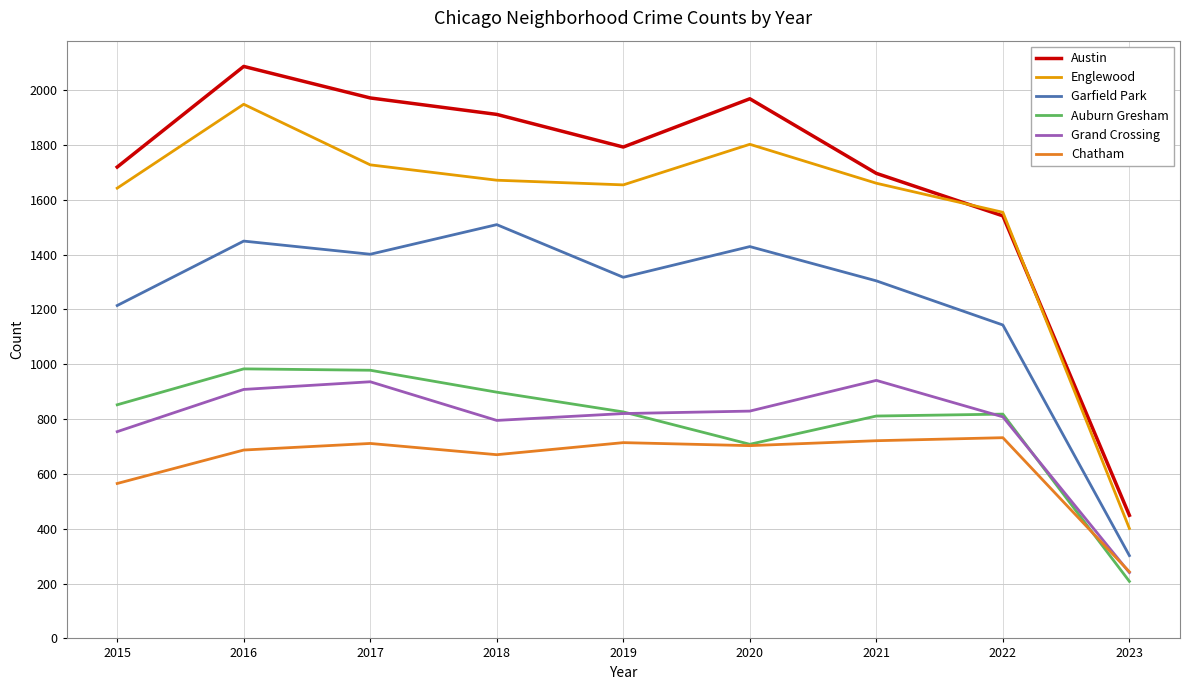

Between 2022 and 2023, which series saw the biggest shift?

Englewood